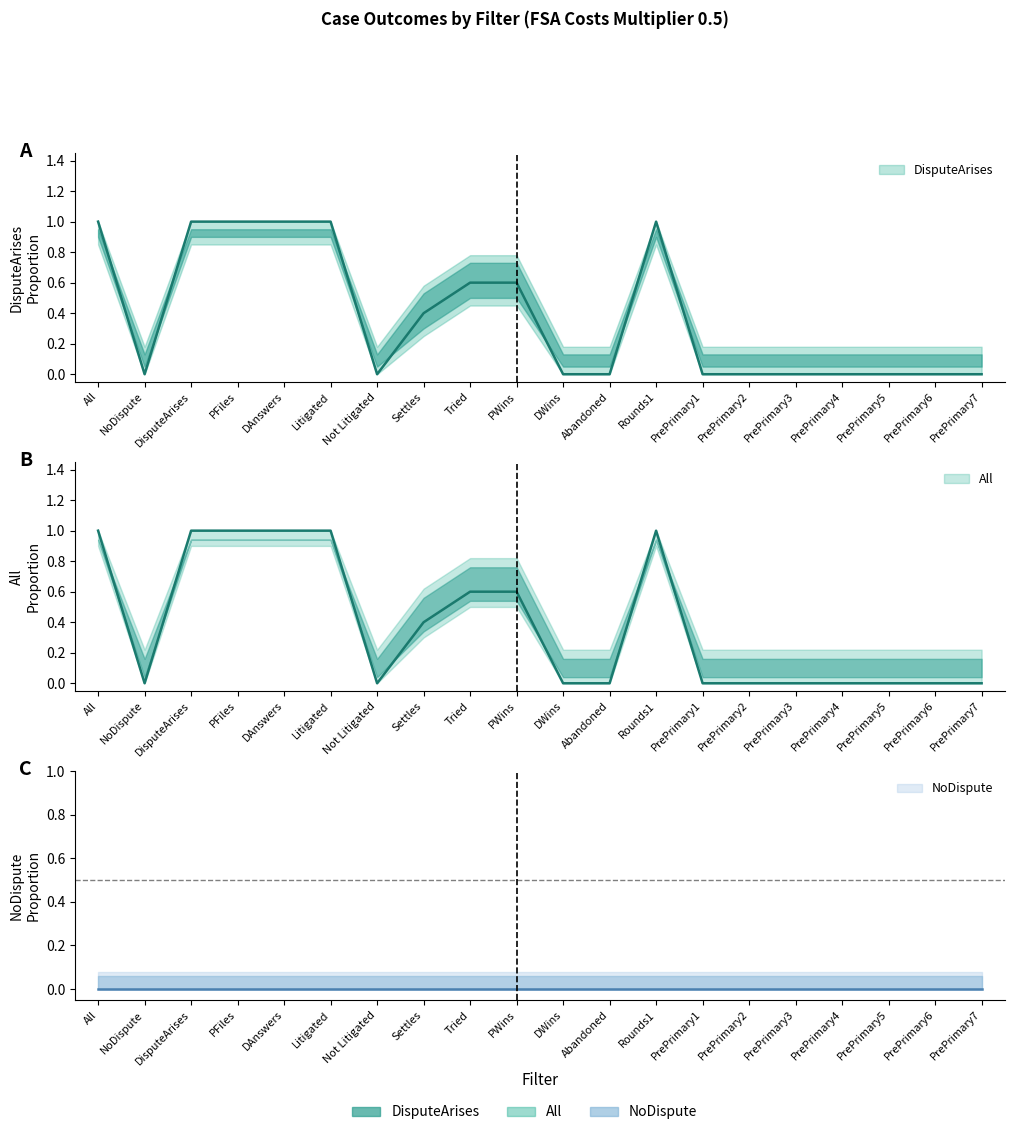

The All series shows 0.0 at PrePrimary6. True or false?

True